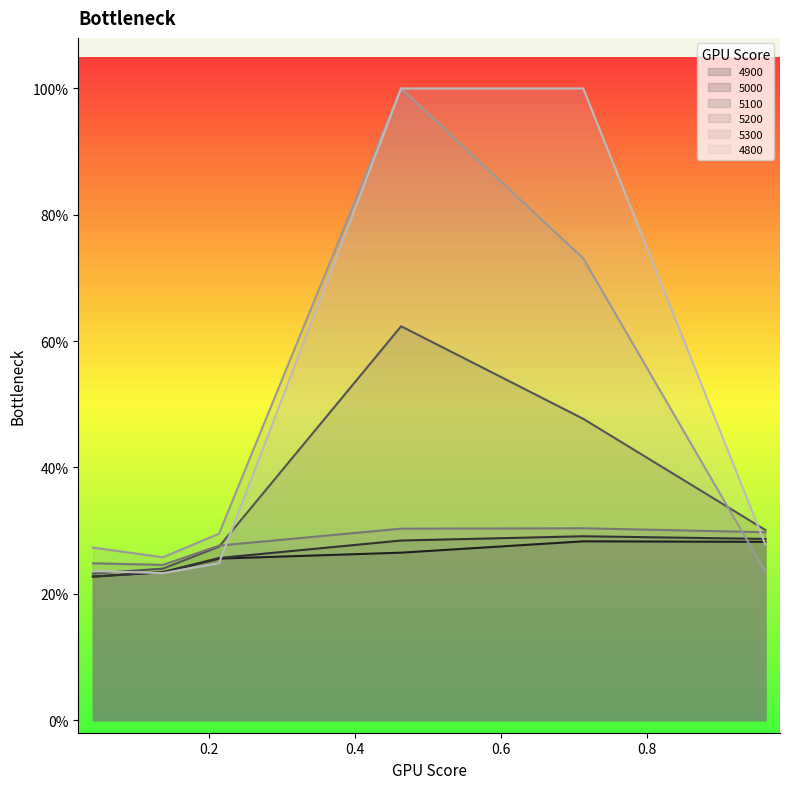

What is the average value of the 4900 series?

0.3